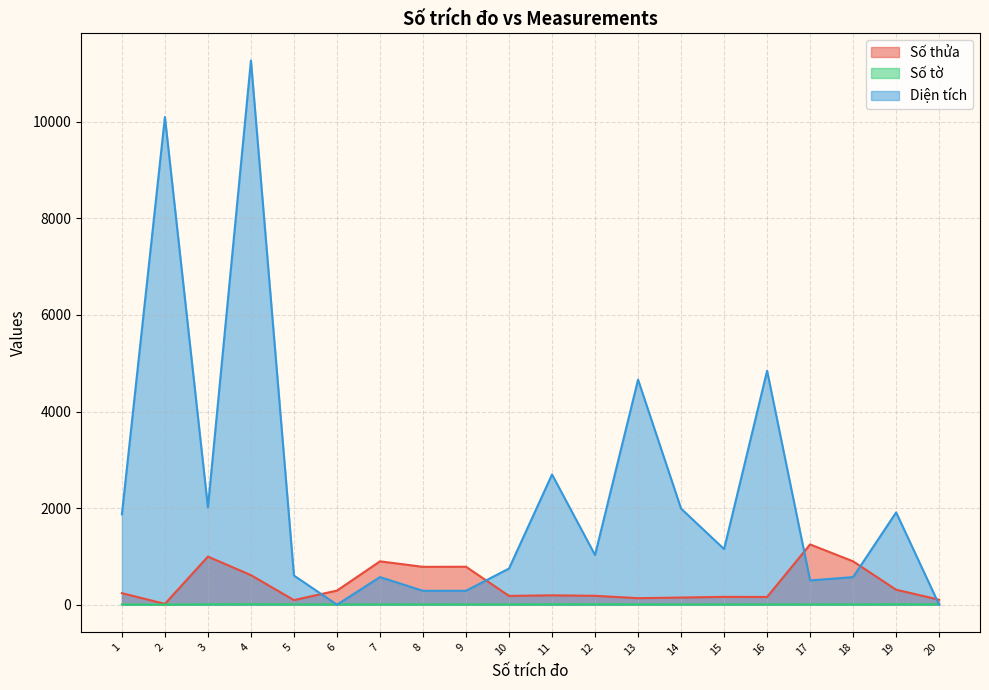

At how many categories does at least one series exceed 6119?

2